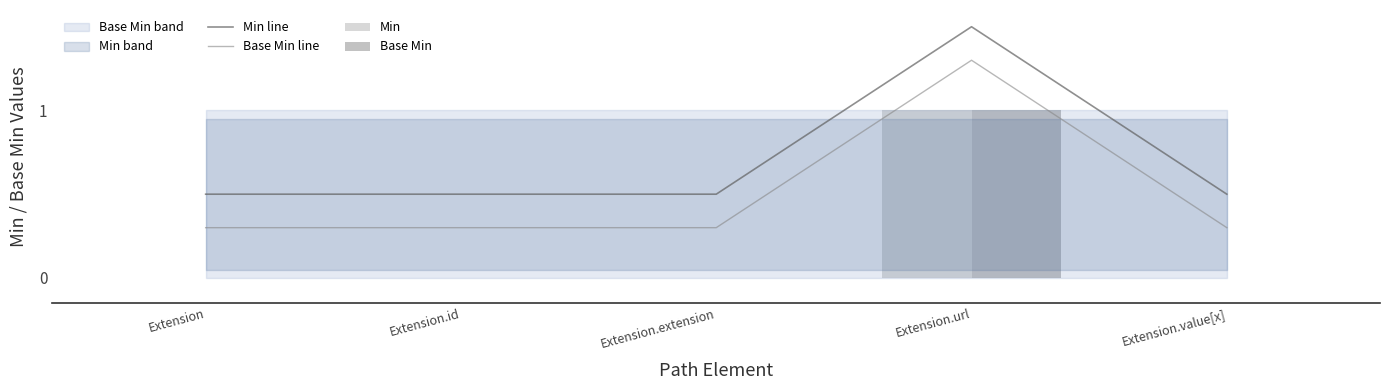

How many groups of bars are there?

5